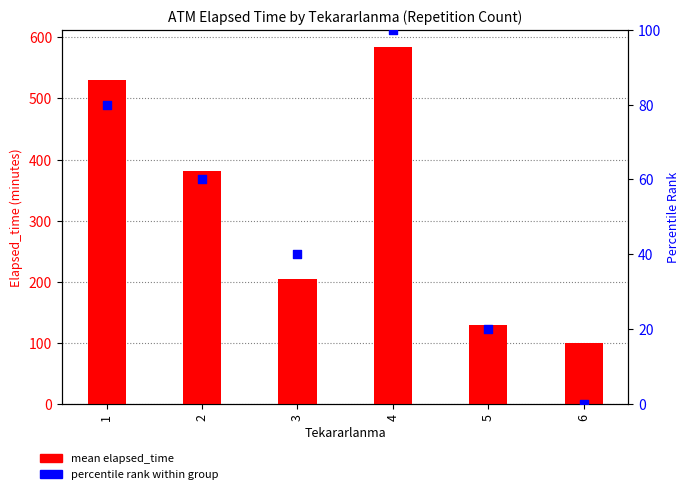

What is the total value across all series at 4?

683.3